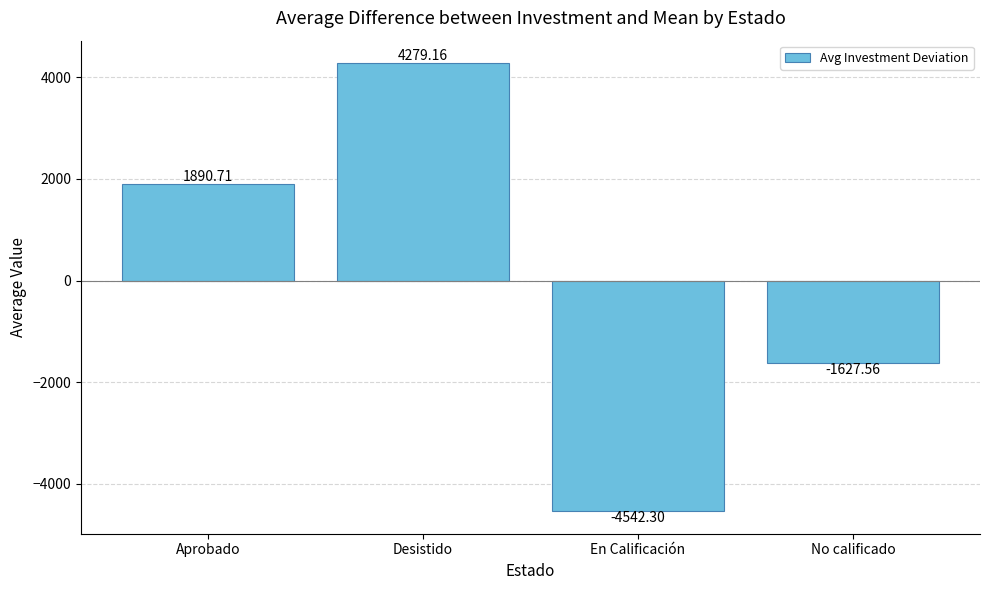

What is the smallest value displayed?

-4542.3